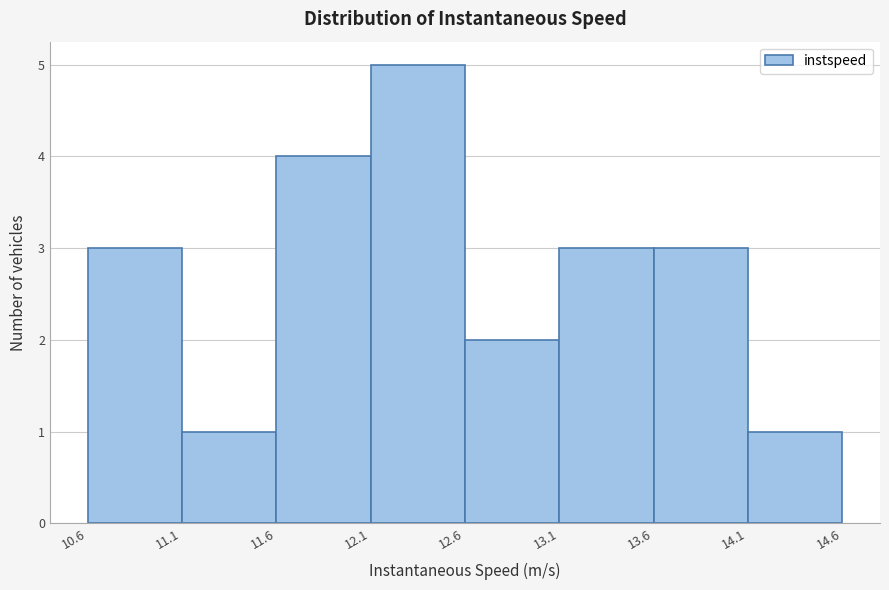

Over which range of the x-axis is the bar tallest?

12.1 to 12.6